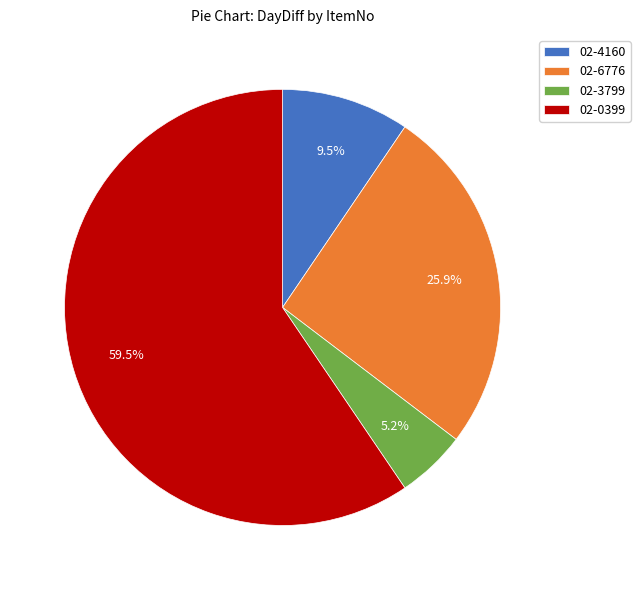

Count the number of slices in the pie.

4